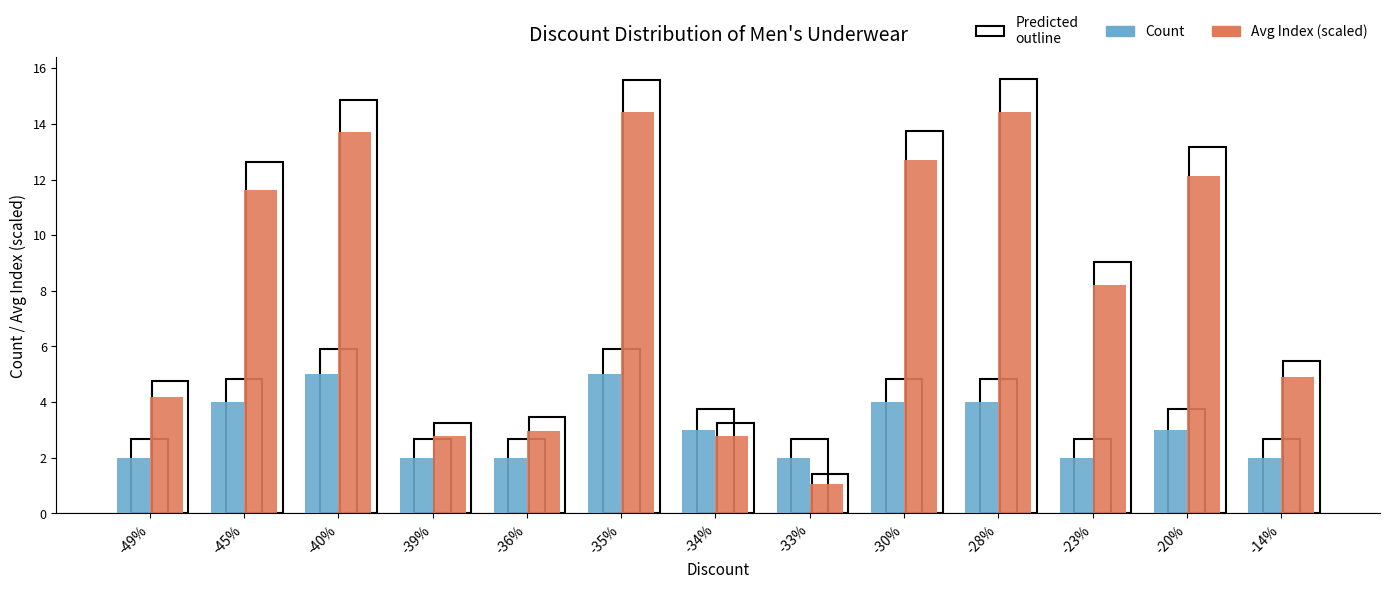

True or false: Avg Index (scaled) has a value of 12.1 at -20%.

True